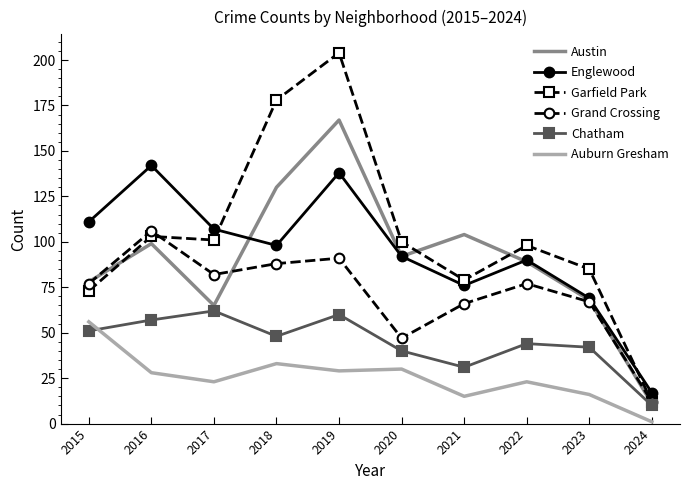

What is the difference between the Englewood values at 2023 and 2021?

7